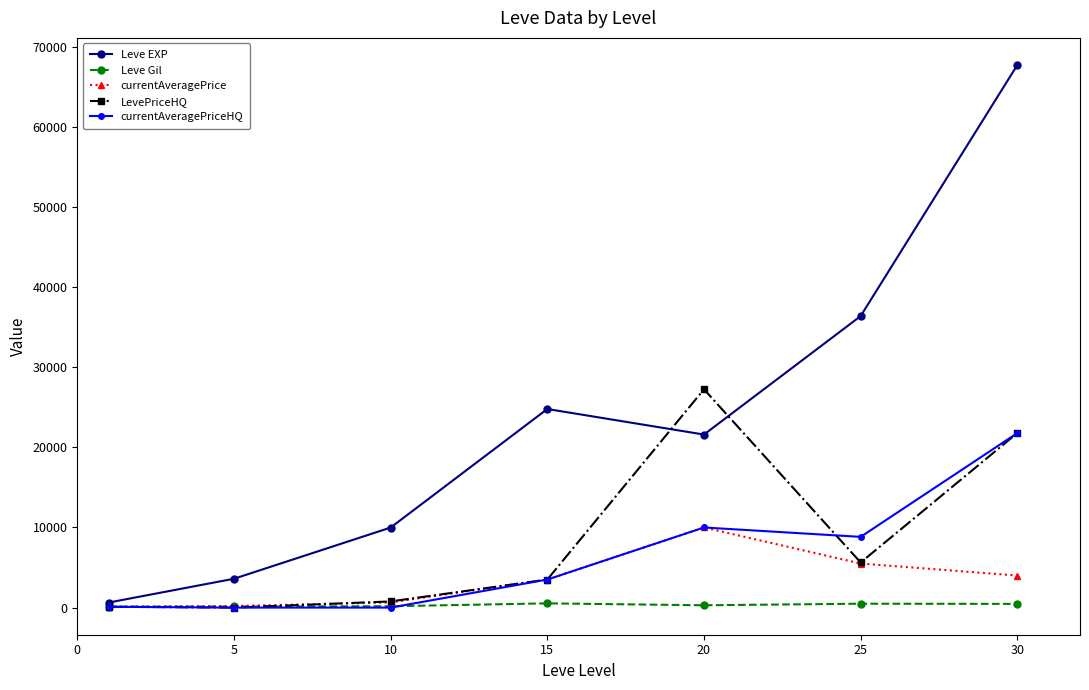

List the series in order of their peak value, highest first.

Leve EXP, LevePriceHQ, currentAveragePriceHQ, currentAveragePrice, Leve Gil